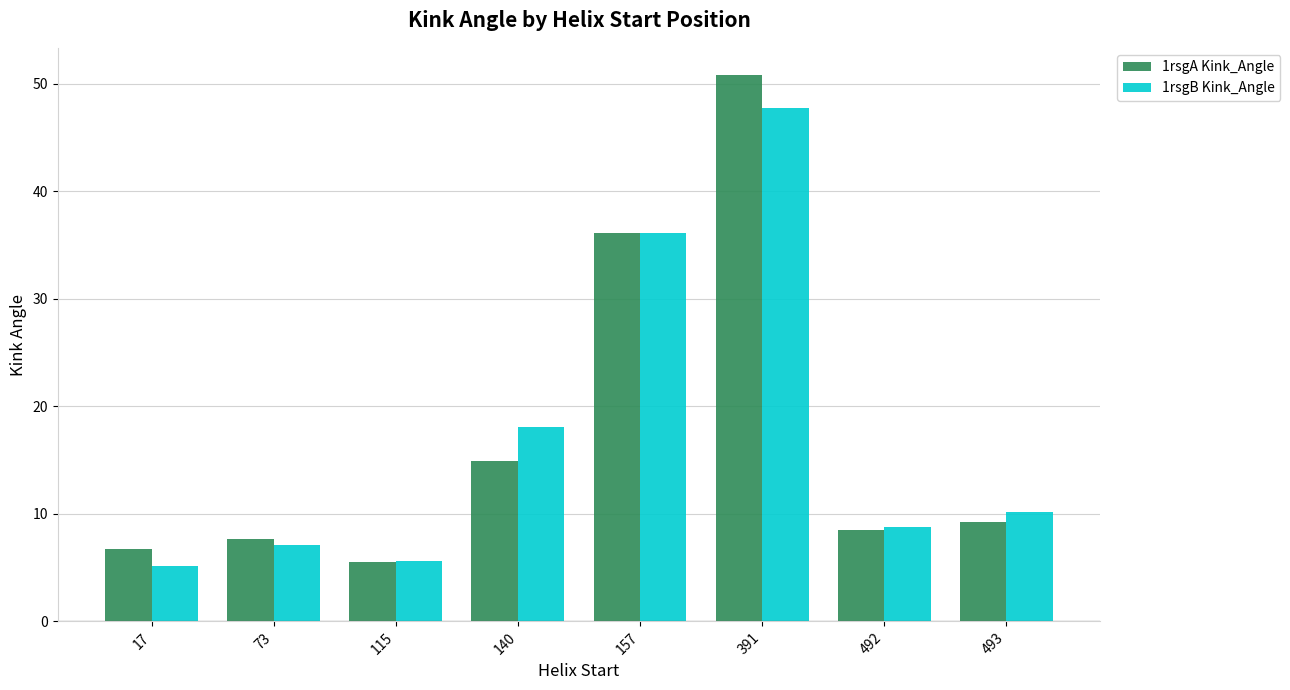

True or false: 1rsgA Kink_Angle has a value of 10.4 at 17.

False